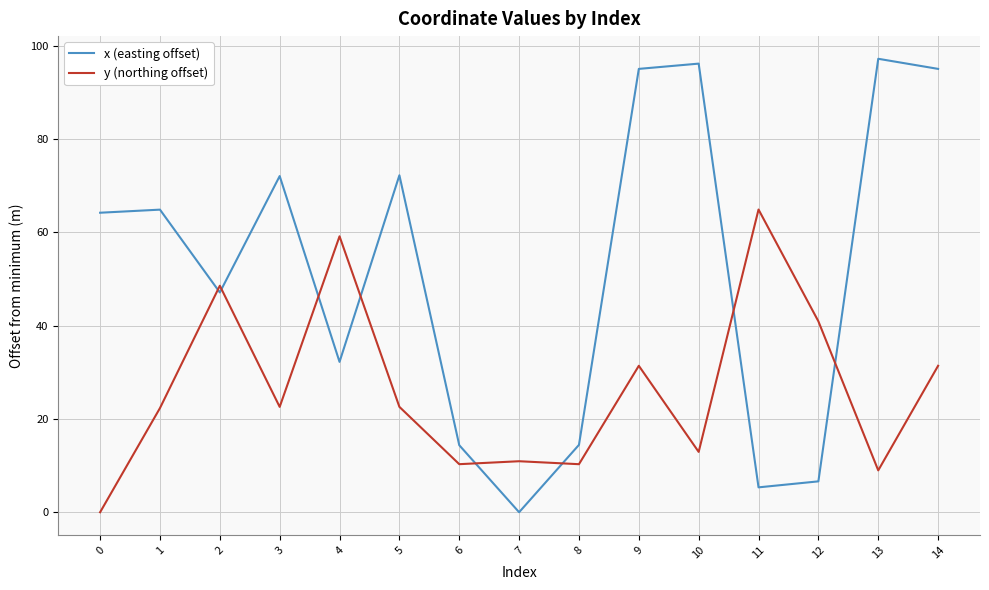

Which category has the highest value across all series?

13